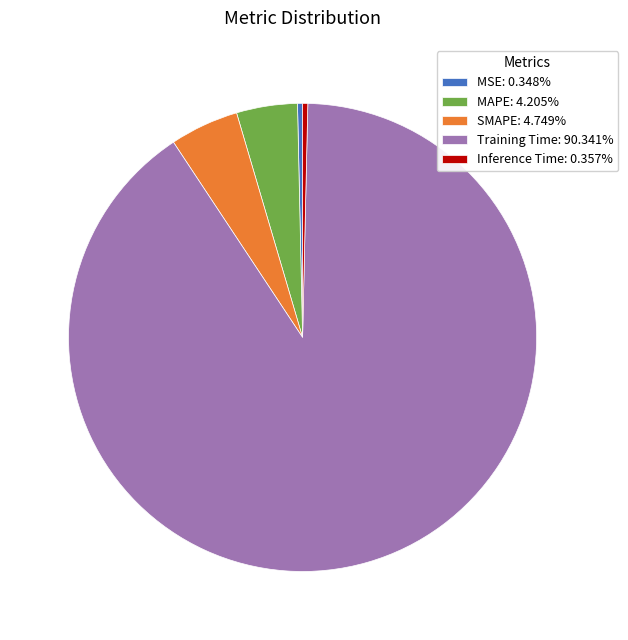

Between MSE and Training Time, which is larger?

Training Time